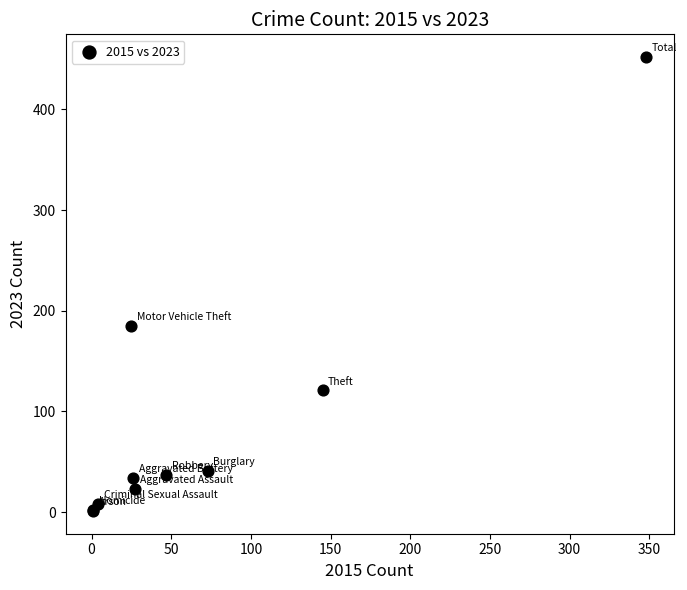

What Y value in the scatter plot is closest to 226?

185